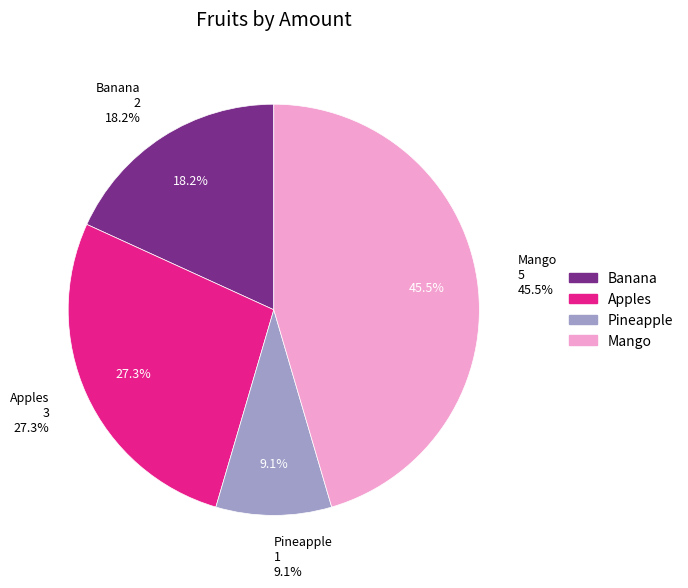

Rank the categories by value from highest to lowest.

Mango, Apples, Banana, Pineapple